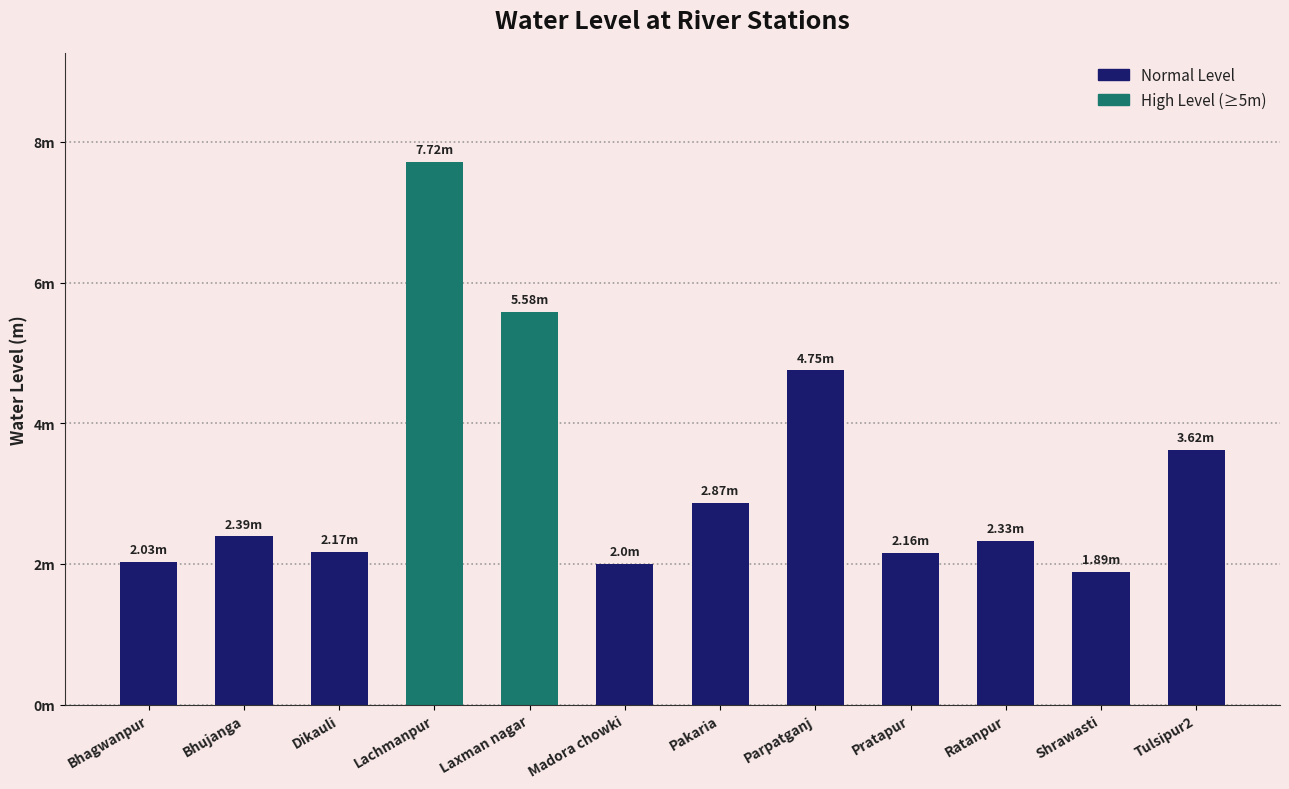

What is the greatest value displayed?

7.7